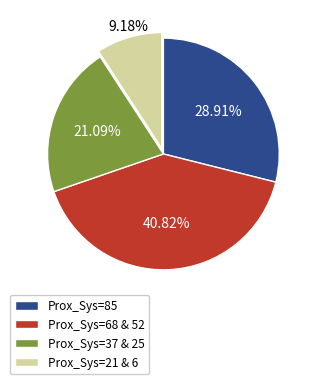

Does Prox_Sys=85 represent more than half of the total?

No